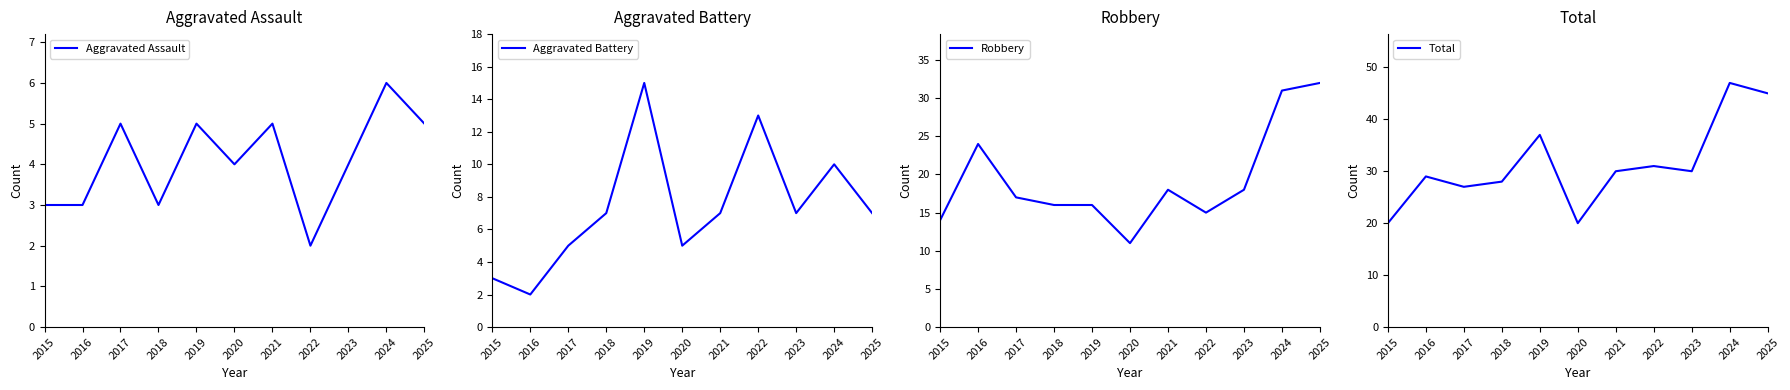

At 2019, list the series in order from smallest to largest.

Aggravated Assault, Aggravated Battery, Robbery, Total